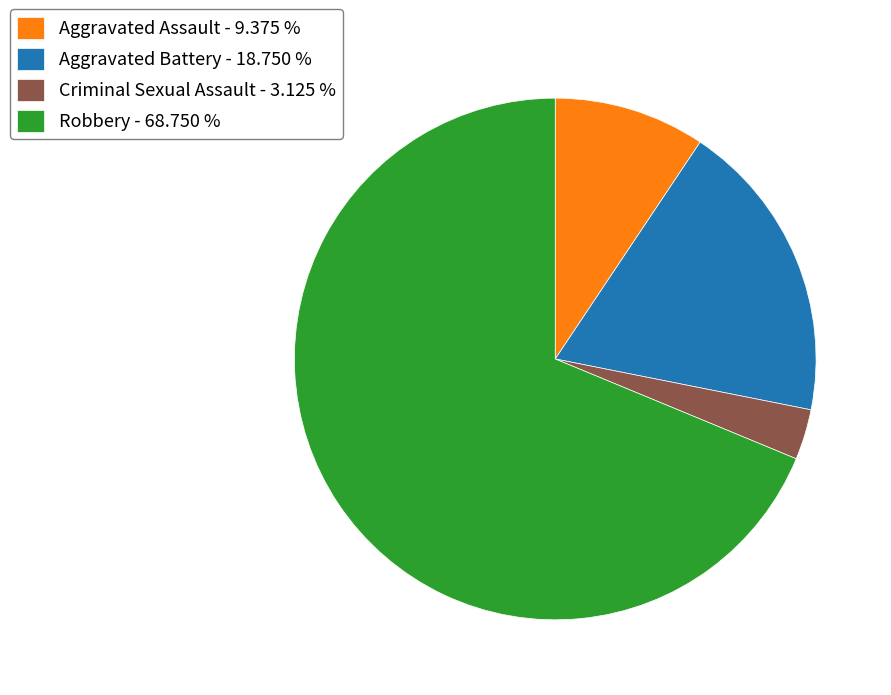

Which category accounts for the majority?

Robbery